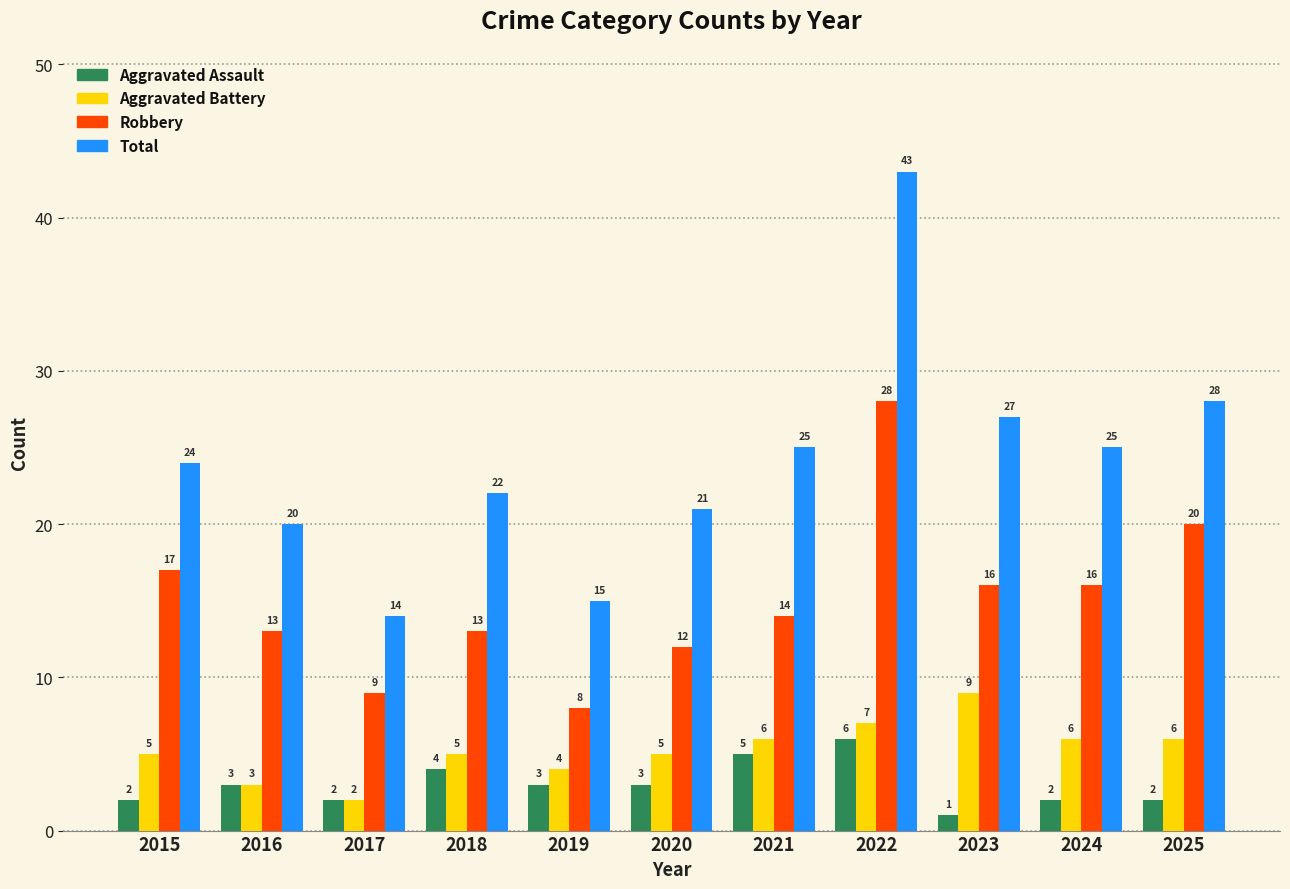

What is the value of the Aggravated Assault bar at the 4th from the left?

4